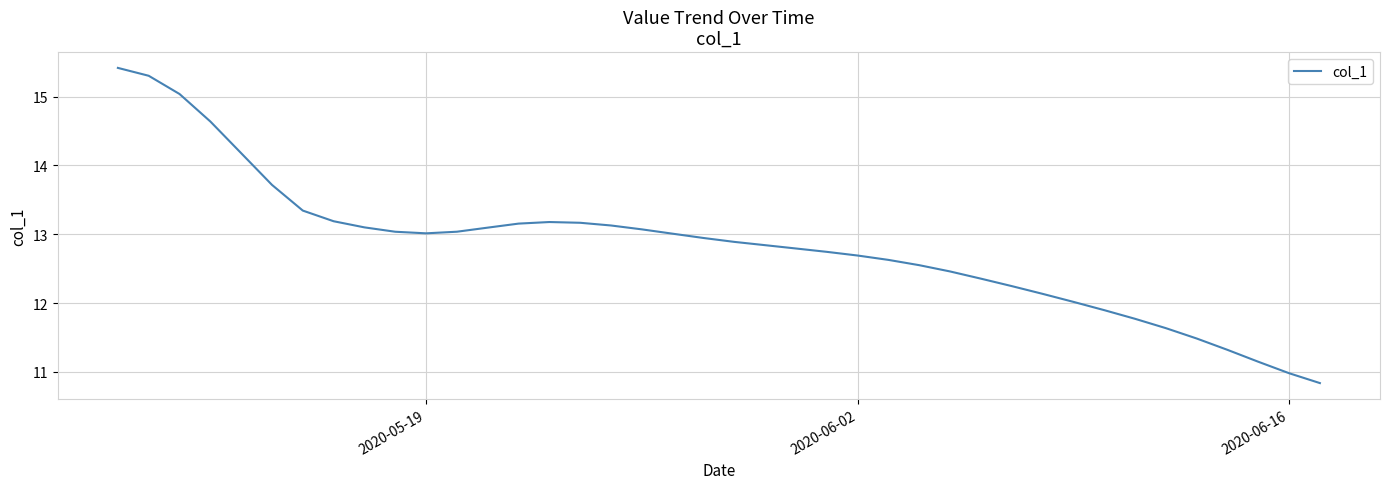

What is the greatest value displayed?

15.4